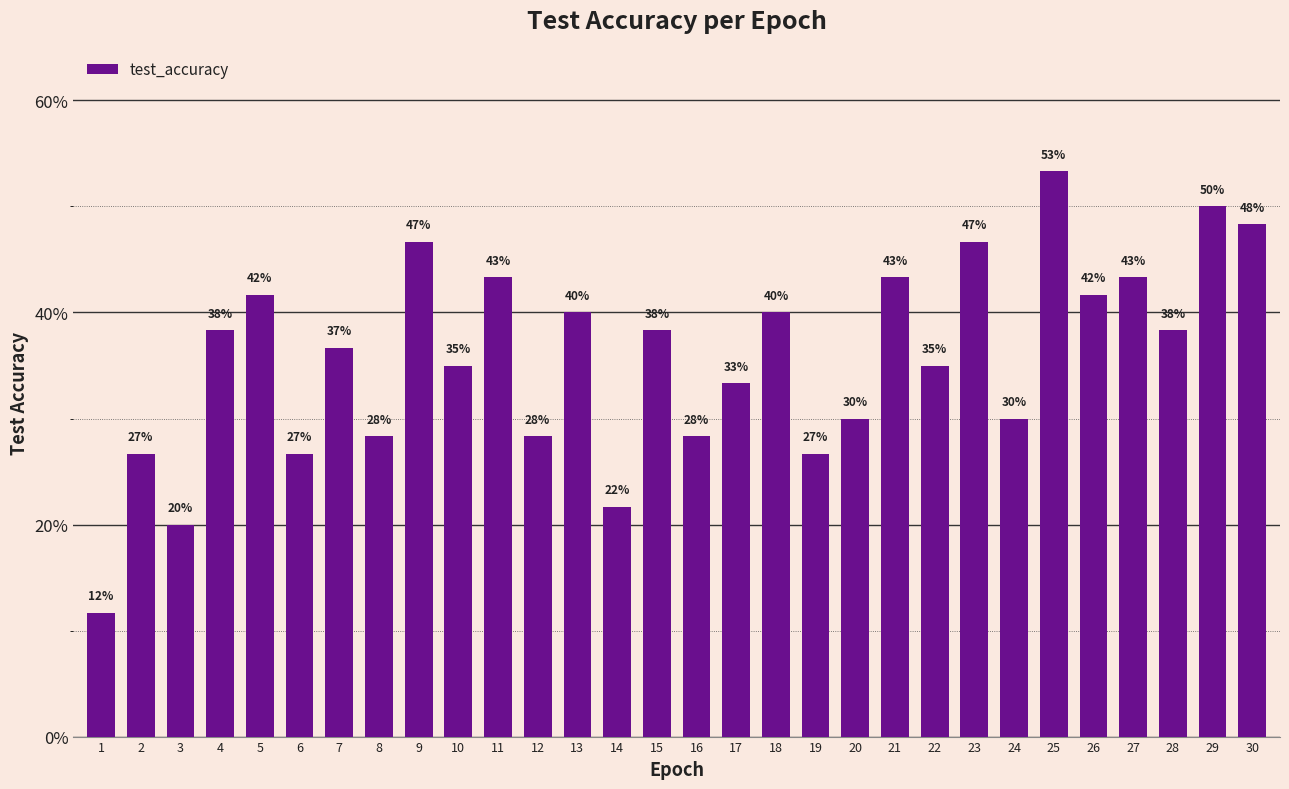

How many values are between 0 and 1?

30